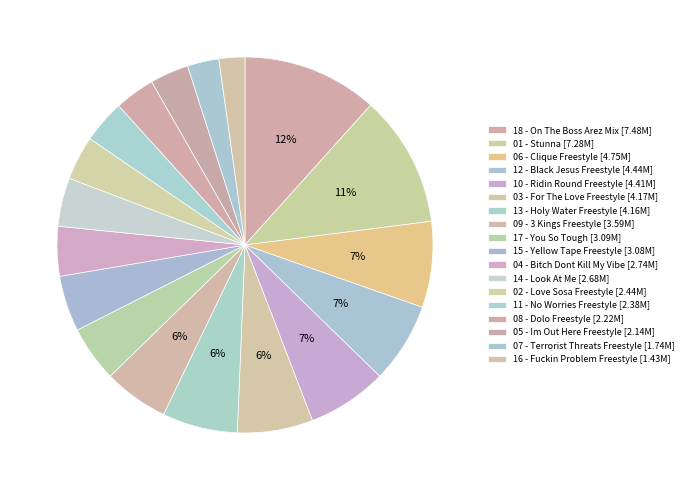

How many segments does this pie chart have?

18